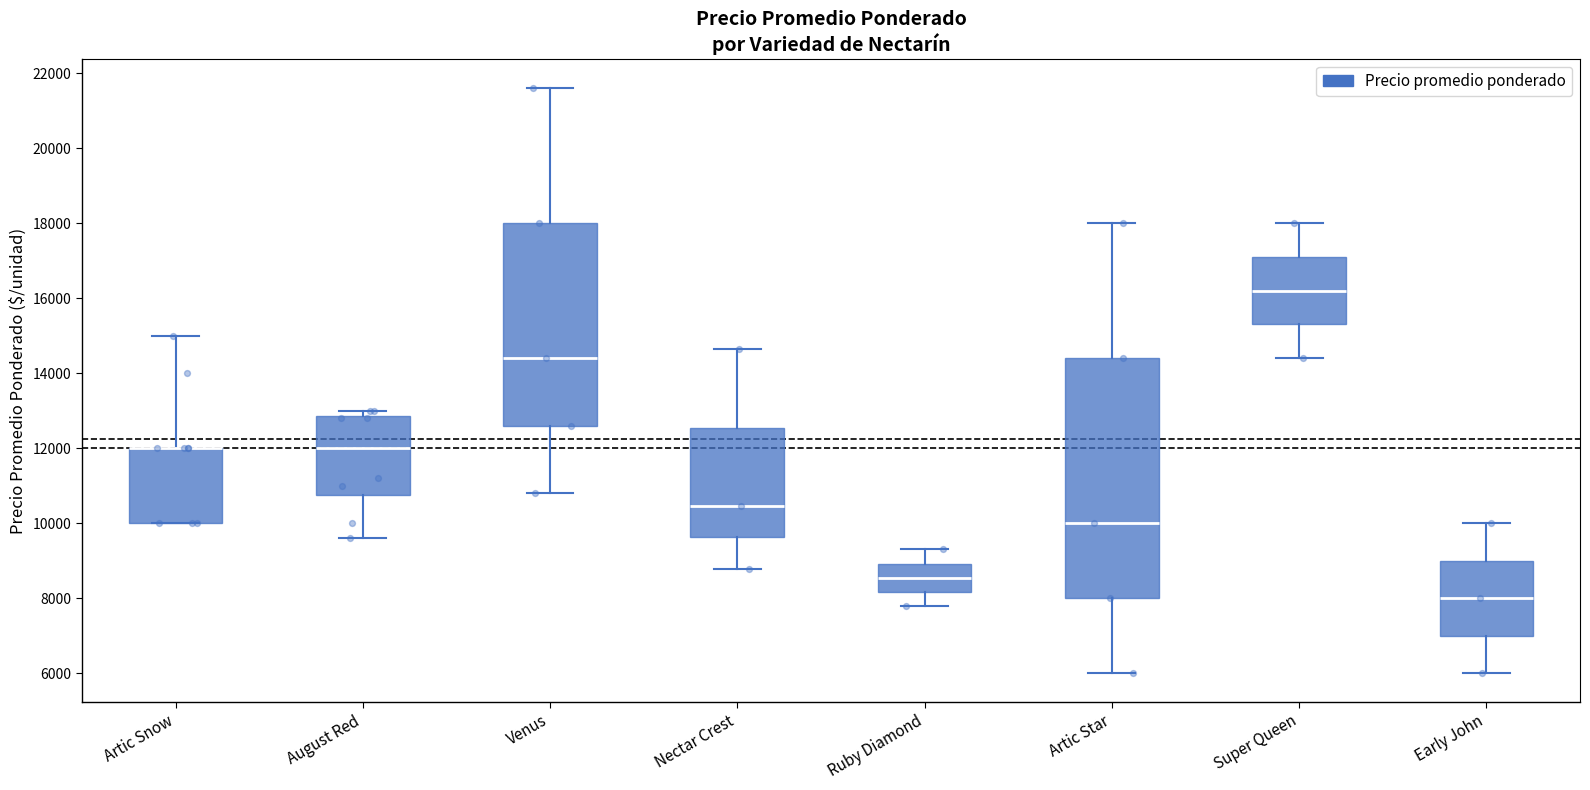

Comparing the boxes themselves (not the whiskers), which one is the tallest?

Artic Star